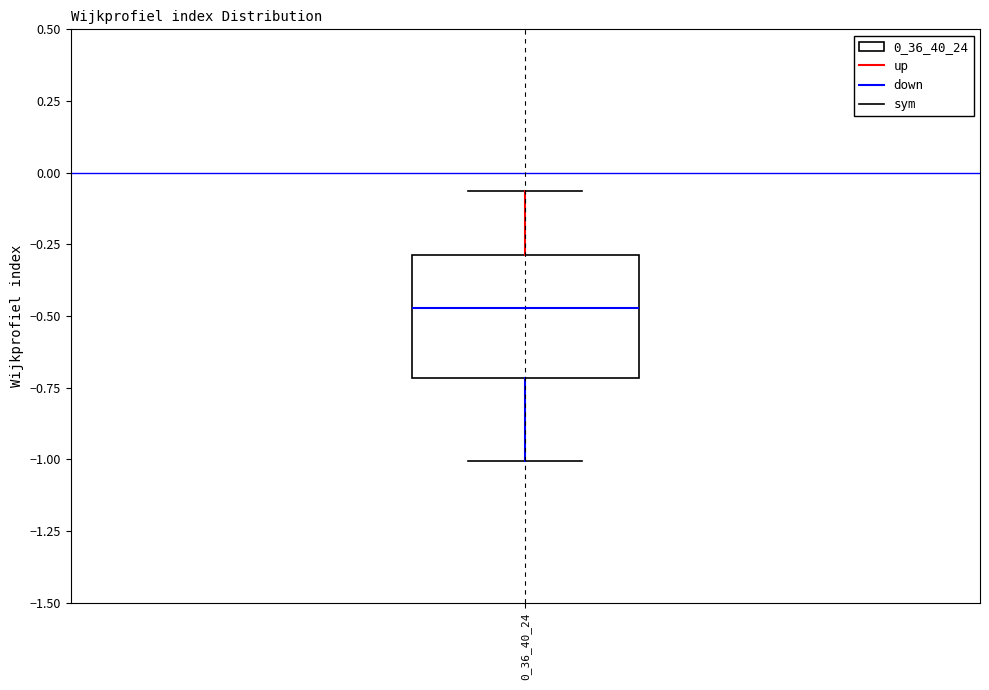

Transcribe this box plot: give where the median line is, the range the box spans, and where the two whiskers end, as read against the y-axis. The values are not printed on the chart, so give them approximately, as read against the axis.

median -0.45, box -0.70 to -0.30, whiskers -1.00 to -0.05